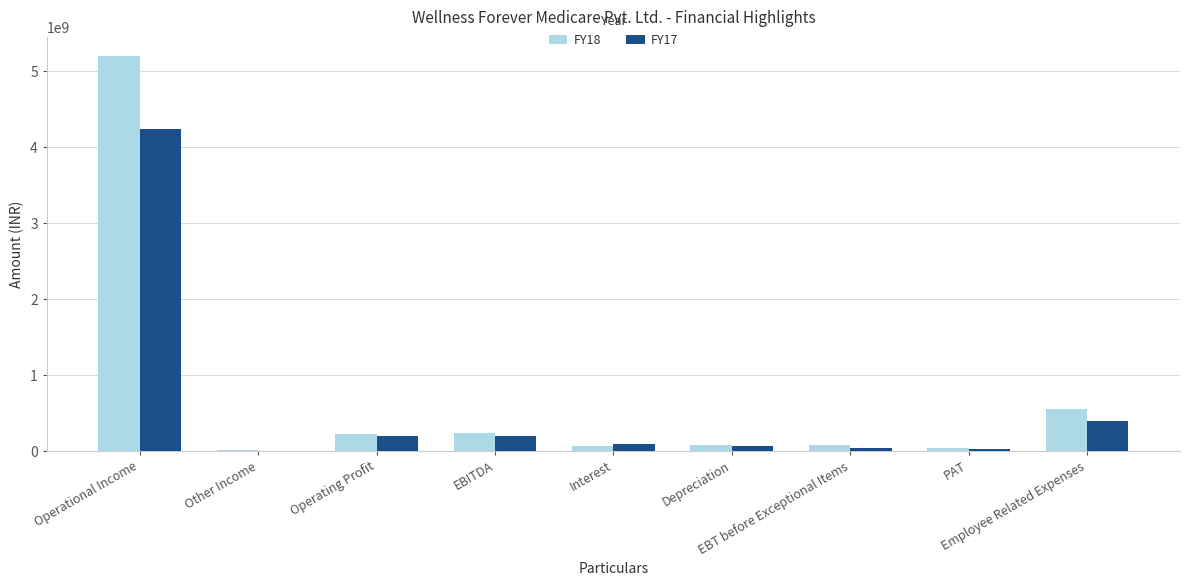

Is the value of FY17 at Operational Income greater than the value of FY18 at EBT before Exceptional Items?

Yes